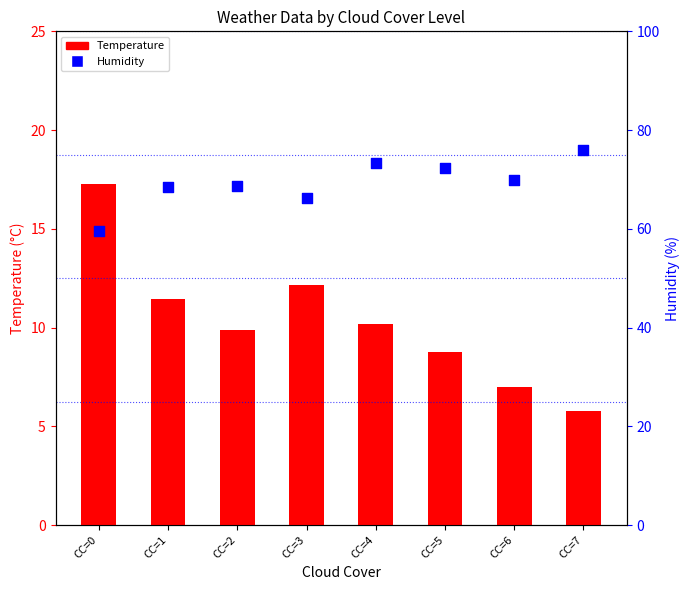

Is the value of Temperature at CC=4 greater than the value of Humidity at CC=6?

No